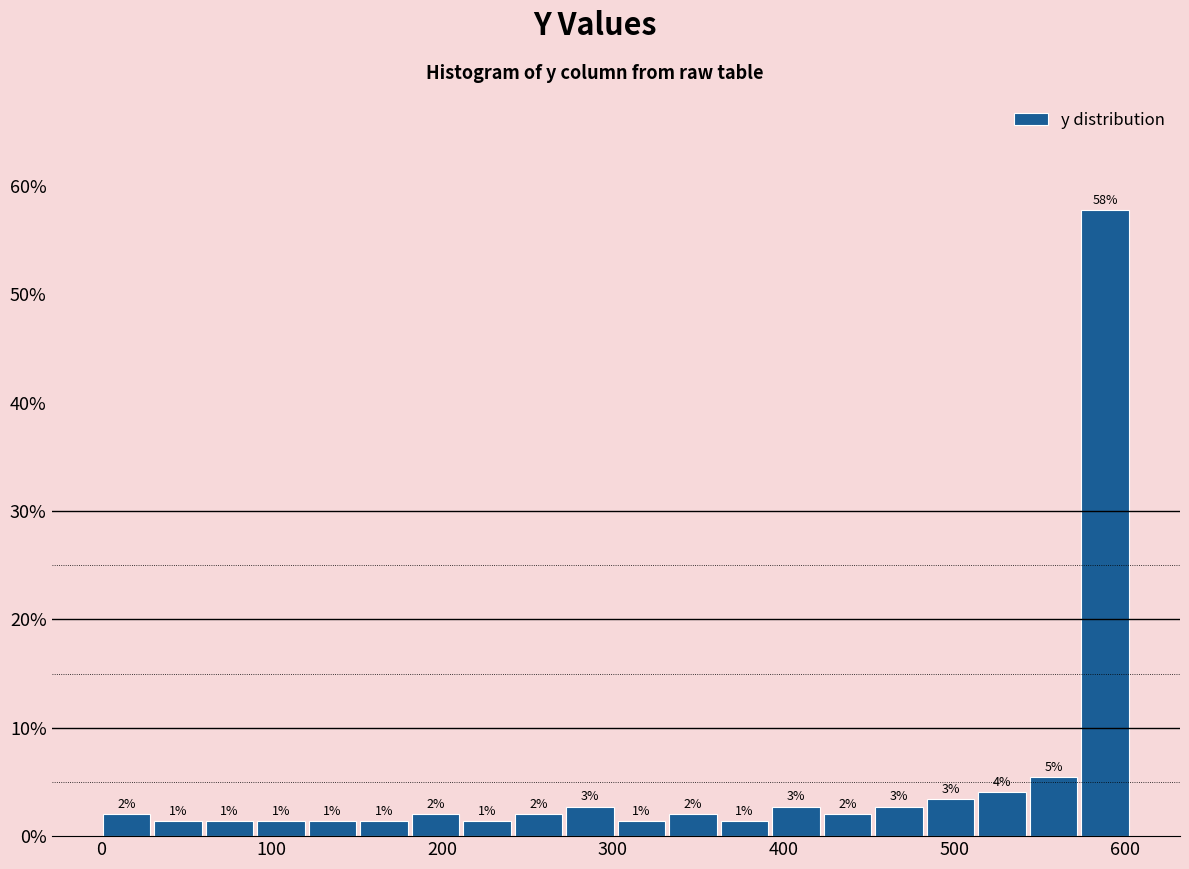

Around what value on the x-axis is the tallest bar? Give the approximate position of its centre, as read against the axis.

590